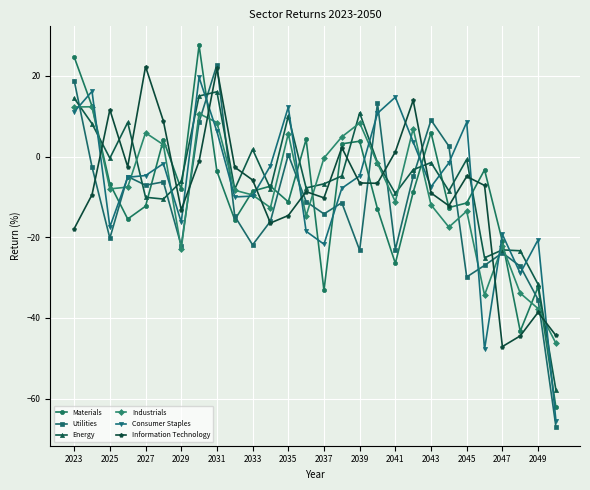

How many interior local valleys does the Industrials series have?

7